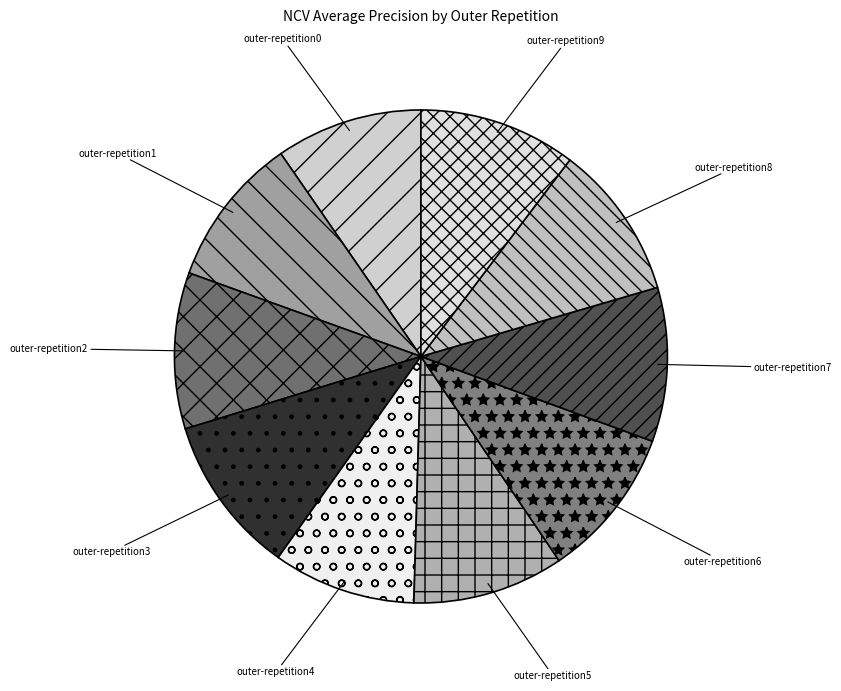

The outer-repetition9 slice represents 5% of the pie. True or false?

False